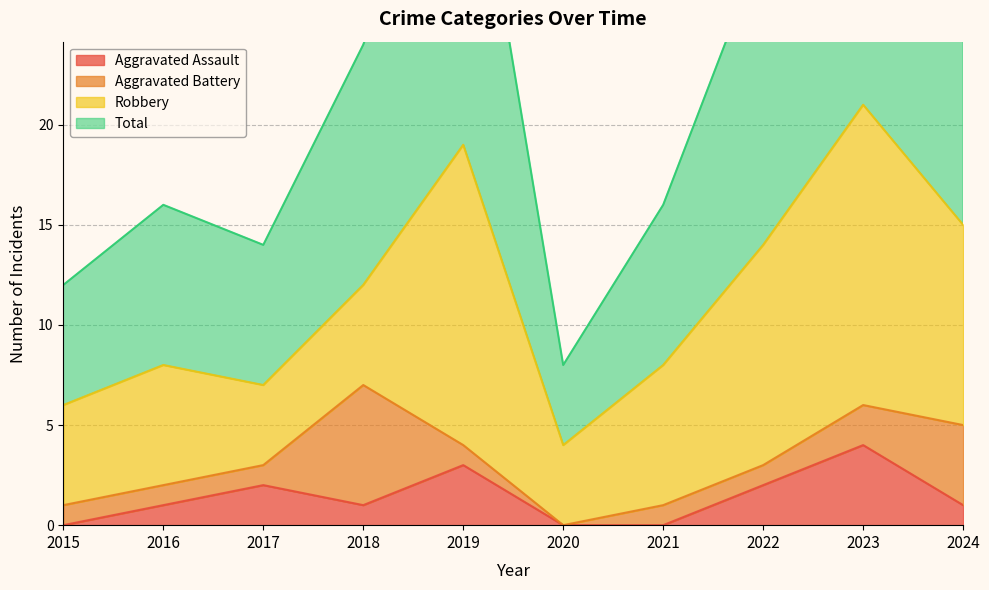

How many data points in Total are above 24?

4